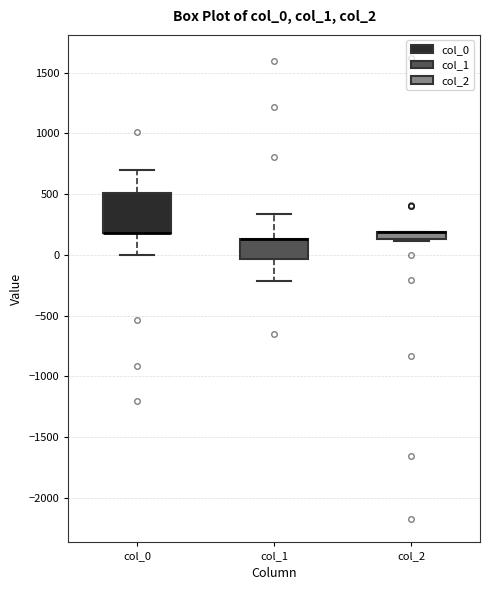

Which box is the tallest, from its lower edge to its upper edge?

col_0